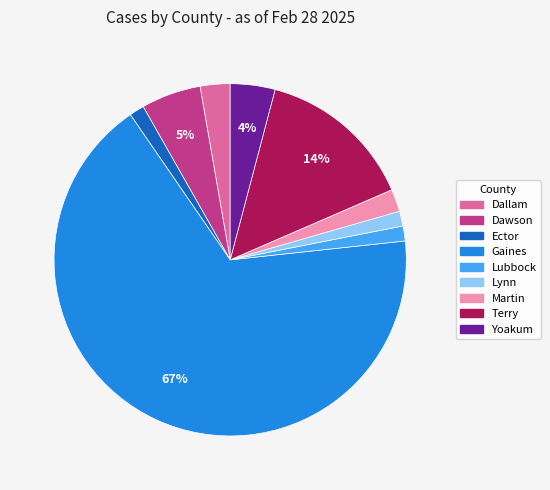

How many segments does this pie chart have?

9